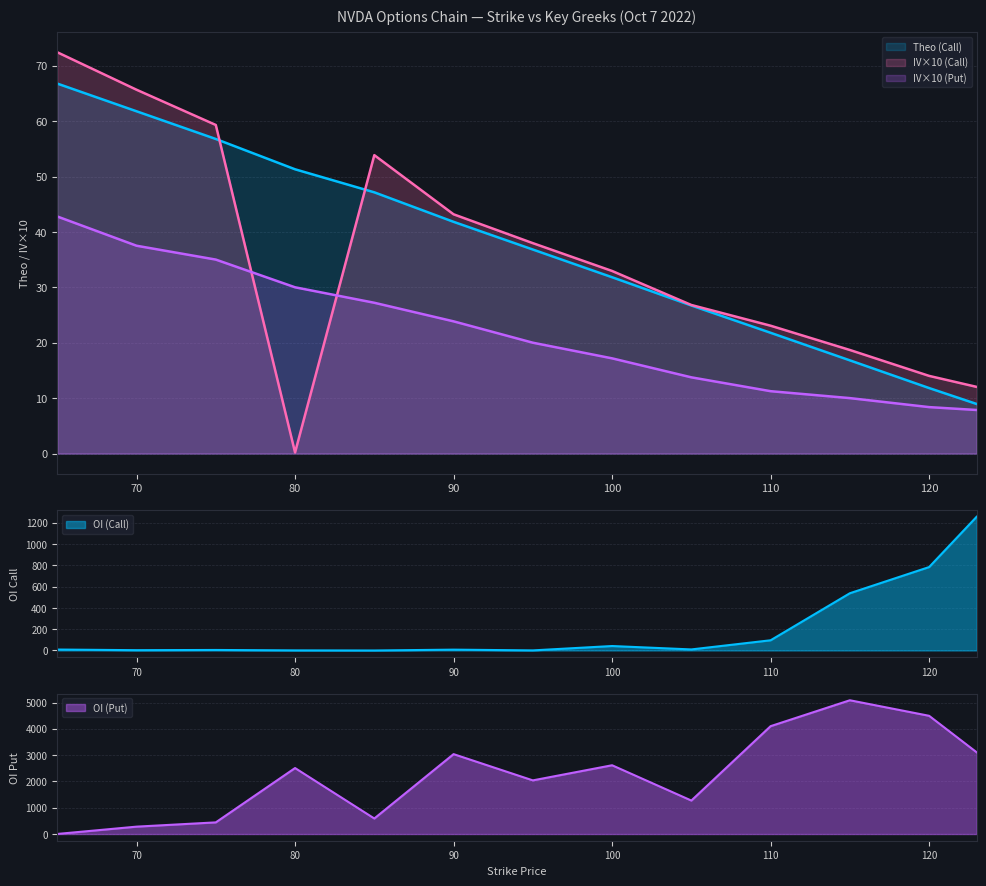

What is the difference between the second highest and minimum values in the OI (Put) series?

4492.0